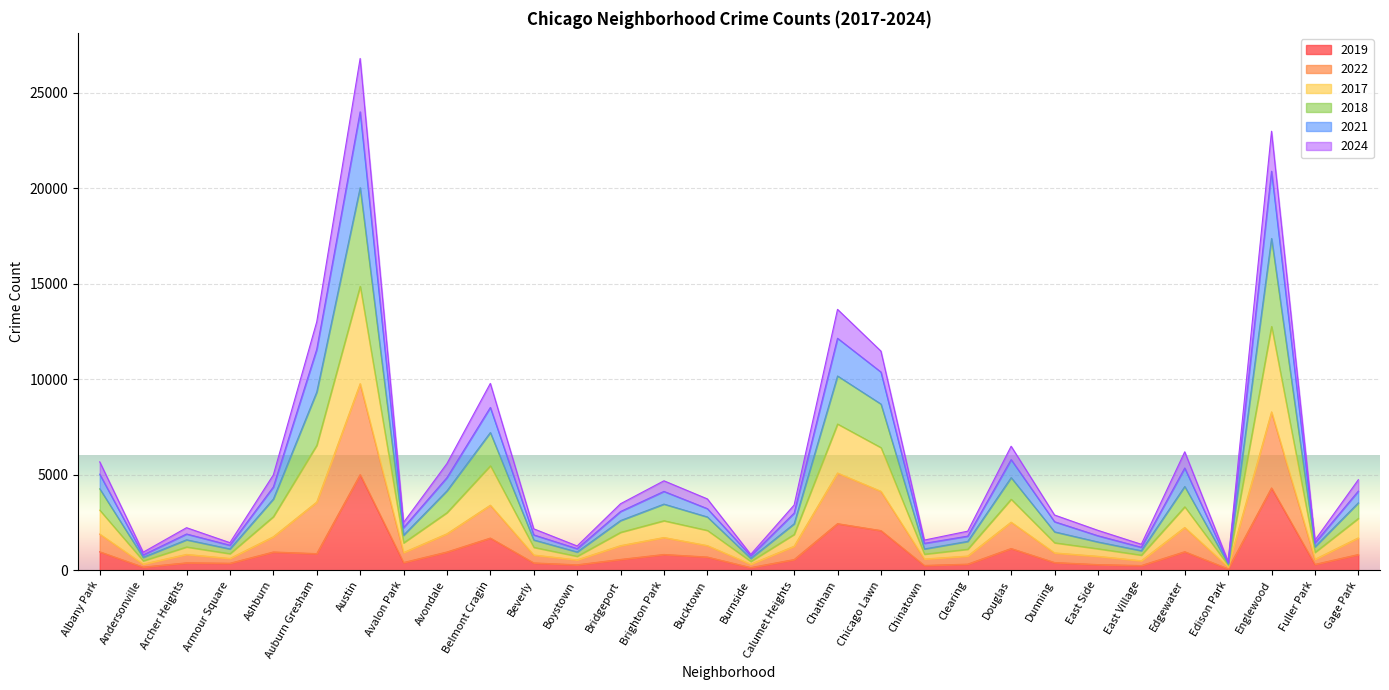

True or false: 2021 and 2017 intersect in this chart.

False